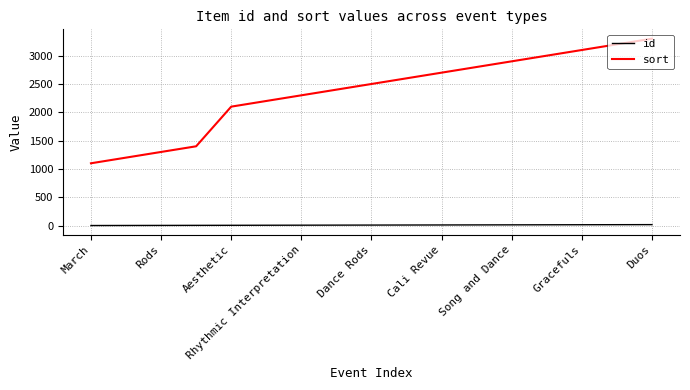

Which series has the largest total across all categories?

sort